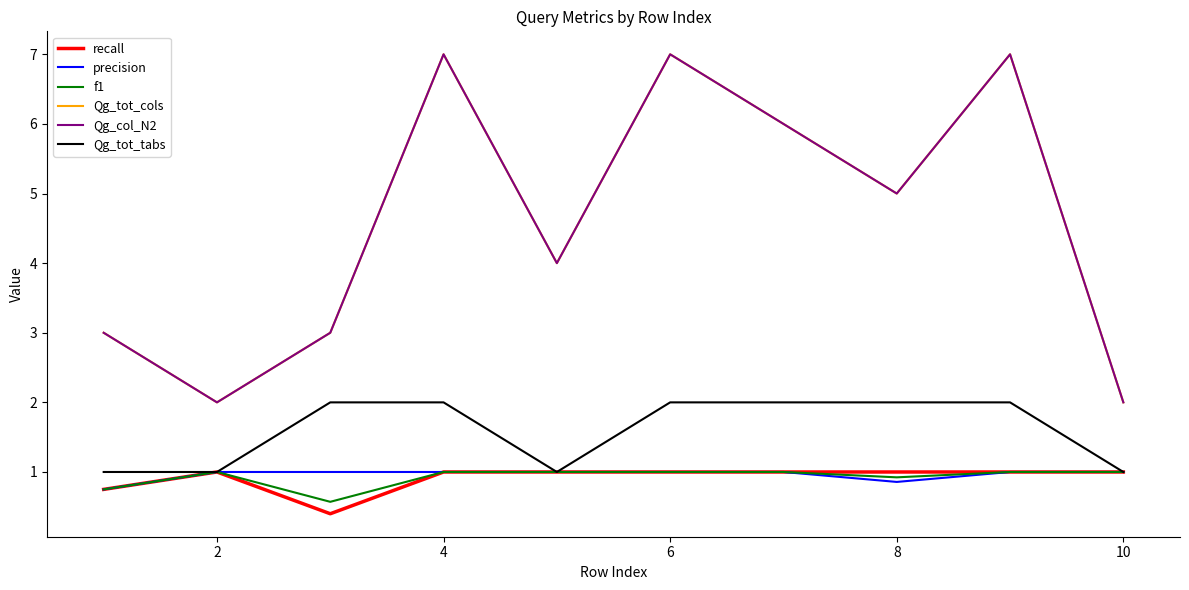

Does the chart have visible grid lines?

No